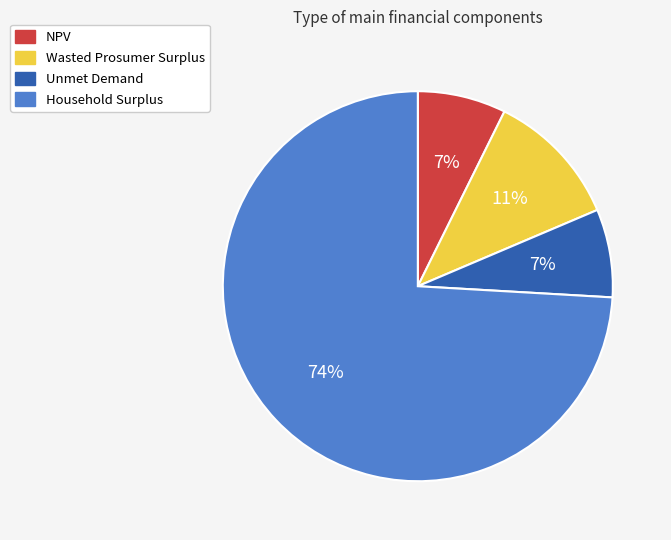

Do NPV and Household Surplus together represent more than half of the pie?

Yes